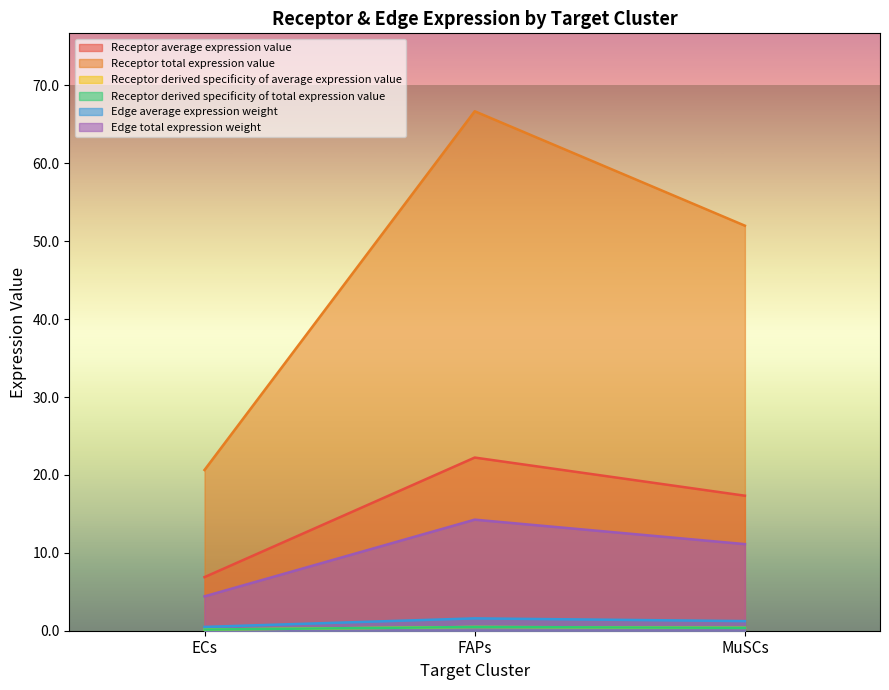

Reading left to right, transcribe all the data shown in this chart.

Receptor average expression value: 6.9	22.2	17.3
Receptor total expression value: 20.6	66.7	52.0
Receptor derived specificity of average expression value: 0.1	0.5	0.4
Receptor derived specificity of total expression value: 0.1	0.5	0.4
Edge average expression weight: 0.5	1.6	1.2
Edge total expression weight: 4.4	14.3	11.1